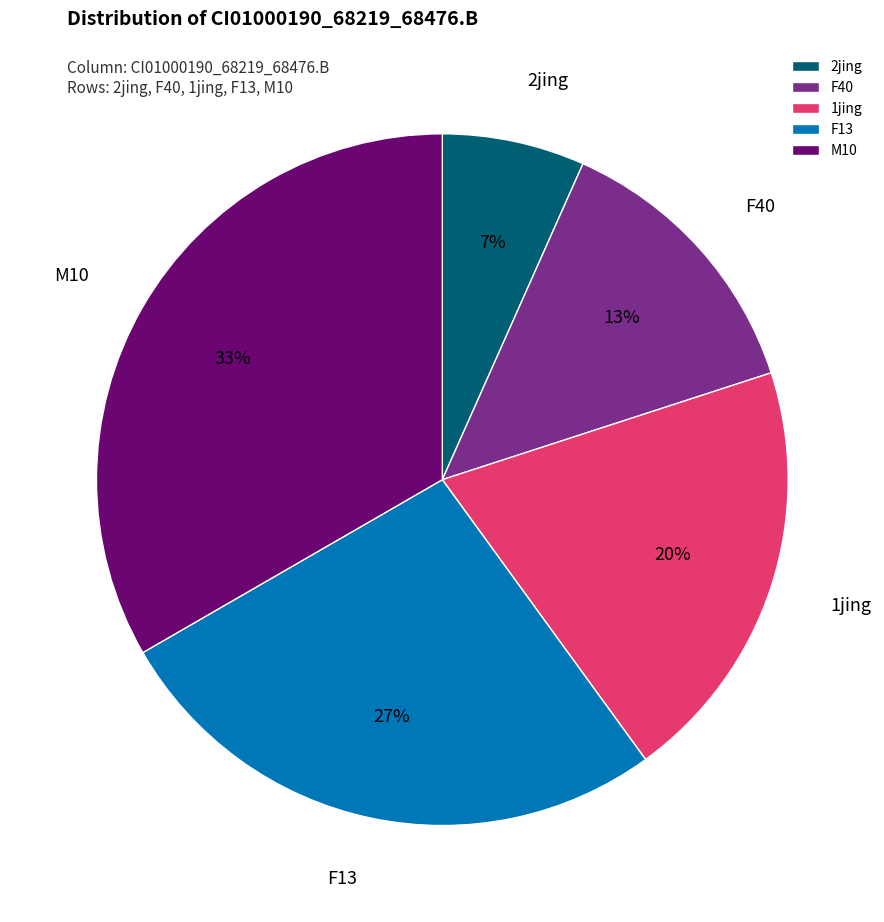

To the nearest percent, what is the average slice percentage?

20%